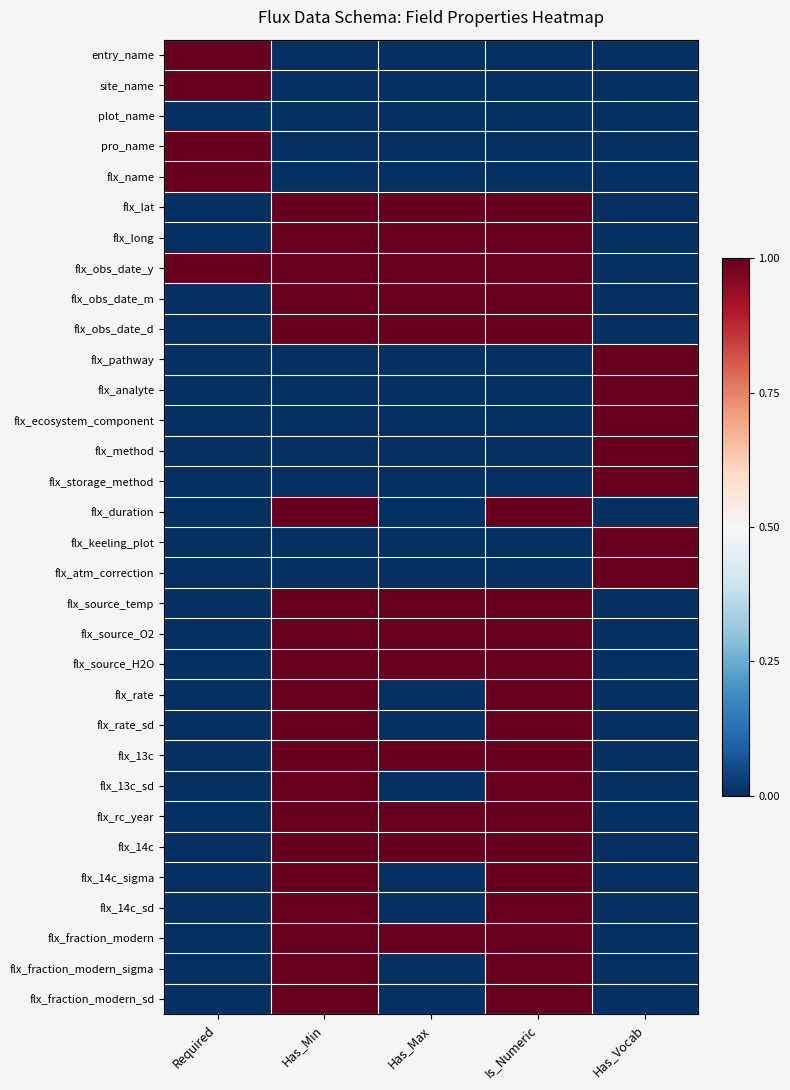

Reading left to right, transcribe all the data shown in this chart.

entry_name: Required=1	Has_Min=0	Has_Max=0	Is_Numeric=0	Has_Vocab=0
site_name: Required=1	Has_Min=0	Has_Max=0	Is_Numeric=0	Has_Vocab=0
plot_name: Required=0	Has_Min=0	Has_Max=0	Is_Numeric=0	Has_Vocab=0
pro_name: Required=1	Has_Min=0	Has_Max=0	Is_Numeric=0	Has_Vocab=0
flx_name: Required=1	Has_Min=0	Has_Max=0	Is_Numeric=0	Has_Vocab=0
flx_lat: Required=0	Has_Min=1	Has_Max=1	Is_Numeric=1	Has_Vocab=0
flx_long: Required=0	Has_Min=1	Has_Max=1	Is_Numeric=1	Has_Vocab=0
flx_obs_date_y: Required=1	Has_Min=1	Has_Max=1	Is_Numeric=1	Has_Vocab=0
flx_obs_date_m: Required=0	Has_Min=1	Has_Max=1	Is_Numeric=1	Has_Vocab=0
flx_obs_date_d: Required=0	Has_Min=1	Has_Max=1	Is_Numeric=1	Has_Vocab=0
flx_pathway: Required=0	Has_Min=0	Has_Max=0	Is_Numeric=0	Has_Vocab=1
flx_analyte: Required=0	Has_Min=0	Has_Max=0	Is_Numeric=0	Has_Vocab=1
flx_ecosystem_component: Required=0	Has_Min=0	Has_Max=0	Is_Numeric=0	Has_Vocab=1
flx_method: Required=0	Has_Min=0	Has_Max=0	Is_Numeric=0	Has_Vocab=1
flx_storage_method: Required=0	Has_Min=0	Has_Max=0	Is_Numeric=0	Has_Vocab=1
flx_duration: Required=0	Has_Min=1	Has_Max=0	Is_Numeric=1	Has_Vocab=0
flx_keeling_plot: Required=0	Has_Min=0	Has_Max=0	Is_Numeric=0	Has_Vocab=1
flx_atm_correction: Required=0	Has_Min=0	Has_Max=0	Is_Numeric=0	Has_Vocab=1
flx_source_temp: Required=0	Has_Min=1	Has_Max=1	Is_Numeric=1	Has_Vocab=0
flx_source_O2: Required=0	Has_Min=1	Has_Max=1	Is_Numeric=1	Has_Vocab=0
flx_source_H2O: Required=0	Has_Min=1	Has_Max=1	Is_Numeric=1	Has_Vocab=0
flx_rate: Required=0	Has_Min=1	Has_Max=0	Is_Numeric=1	Has_Vocab=0
flx_rate_sd: Required=0	Has_Min=1	Has_Max=0	Is_Numeric=1	Has_Vocab=0
flx_13c: Required=0	Has_Min=1	Has_Max=1	Is_Numeric=1	Has_Vocab=0
flx_13c_sd: Required=0	Has_Min=1	Has_Max=0	Is_Numeric=1	Has_Vocab=0
flx_rc_year: Required=0	Has_Min=1	Has_Max=1	Is_Numeric=1	Has_Vocab=0
flx_14c: Required=0	Has_Min=1	Has_Max=1	Is_Numeric=1	Has_Vocab=0
flx_14c_sigma: Required=0	Has_Min=1	Has_Max=0	Is_Numeric=1	Has_Vocab=0
flx_14c_sd: Required=0	Has_Min=1	Has_Max=0	Is_Numeric=1	Has_Vocab=0
flx_fraction_modern: Required=0	Has_Min=1	Has_Max=1	Is_Numeric=1	Has_Vocab=0
flx_fraction_modern_sigma: Required=0	Has_Min=1	Has_Max=0	Is_Numeric=1	Has_Vocab=0
flx_fraction_modern_sd: Required=0	Has_Min=1	Has_Max=0	Is_Numeric=1	Has_Vocab=0